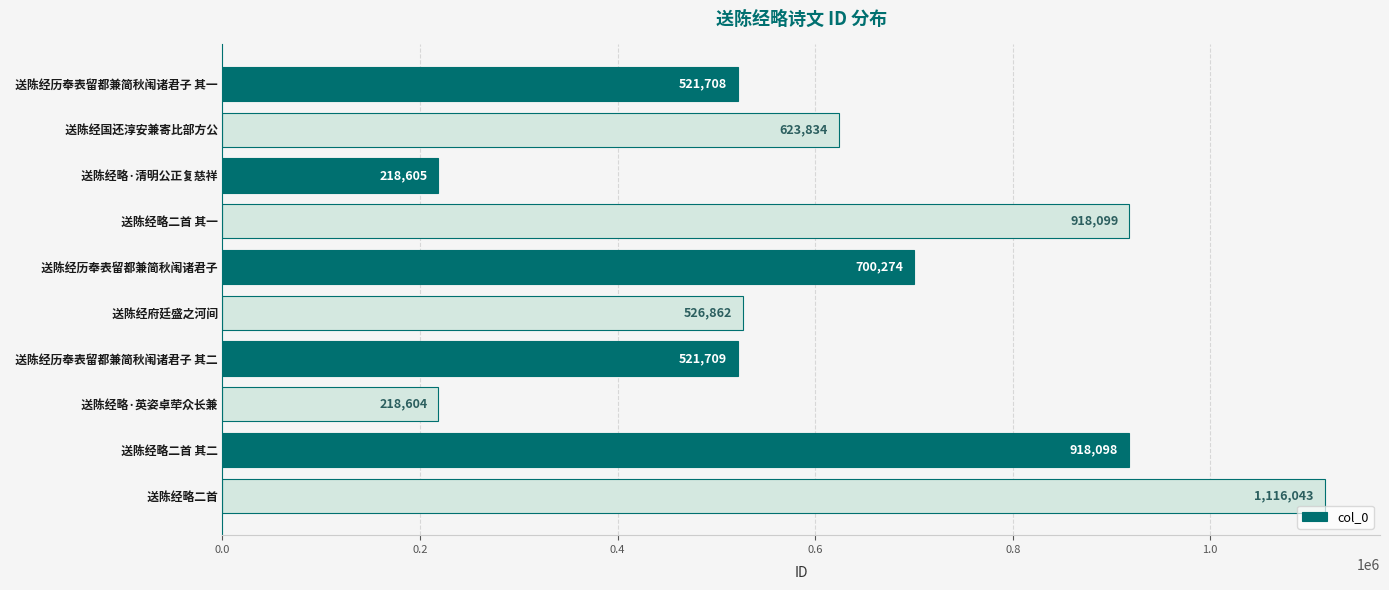

Is it true that the value at   送陈经历奉表留都兼简秋闱诸君子 其二 is 521709?

True